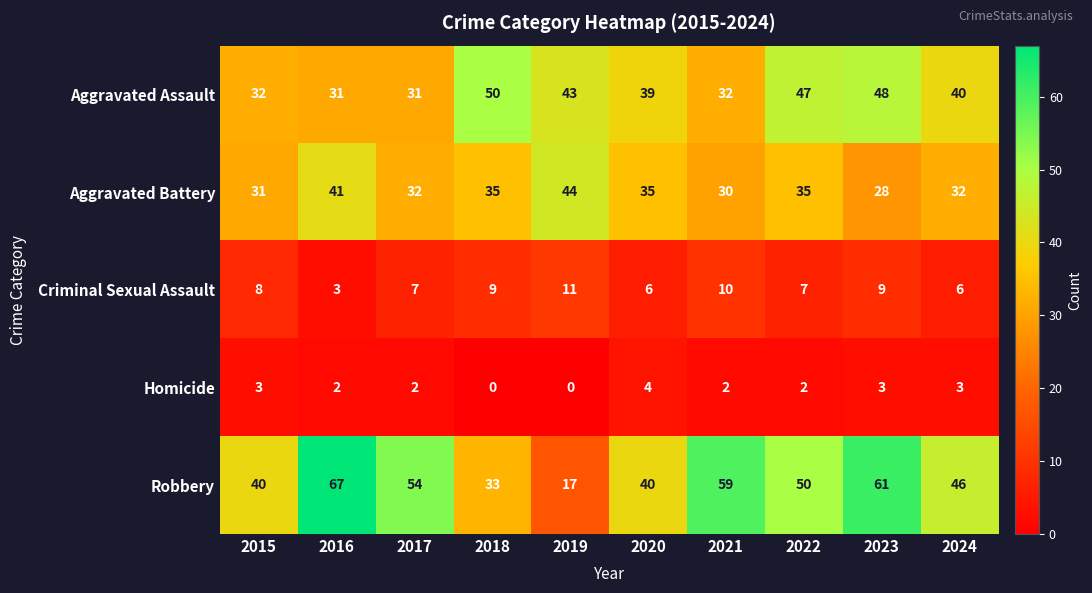

What is the minimum value for Criminal Sexual Assault?

3